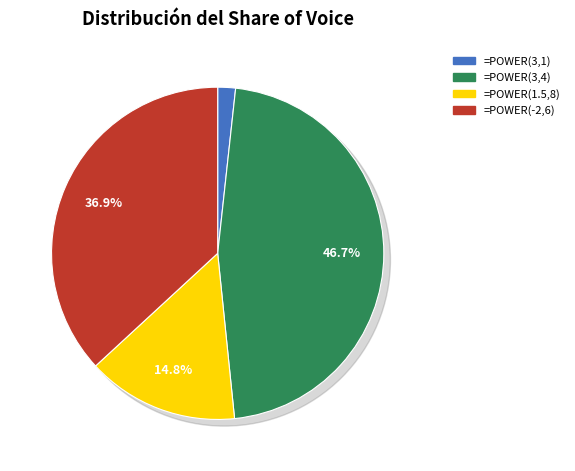

What percentage is the =POWER(1.5,8) slice, to the nearest percent?

15%